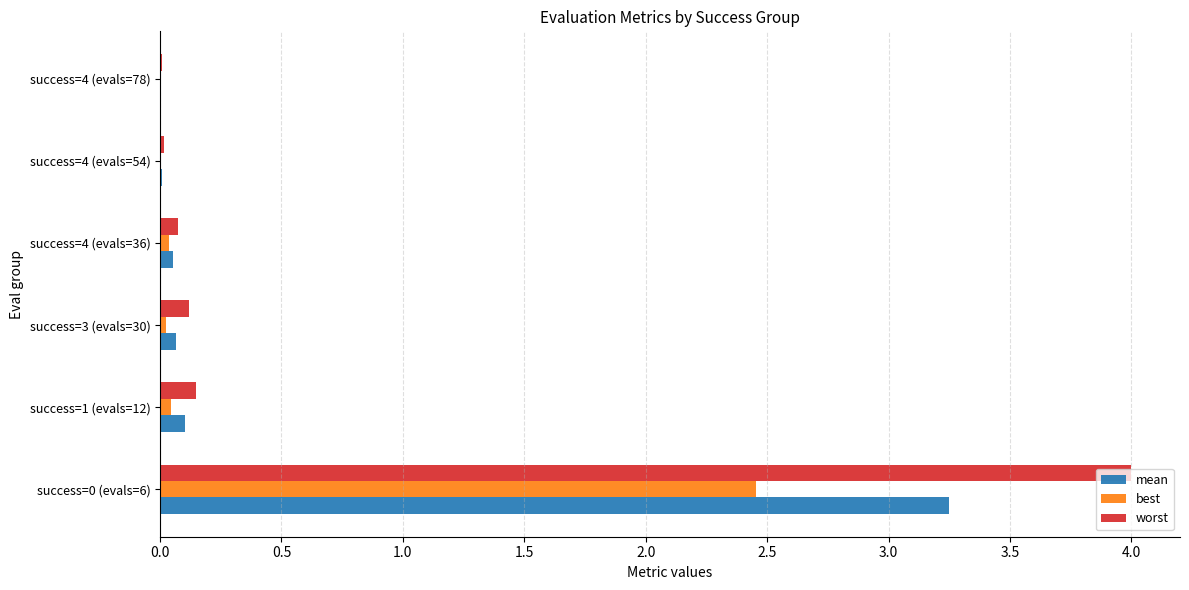

Which series has the largest total across all categories?

worst